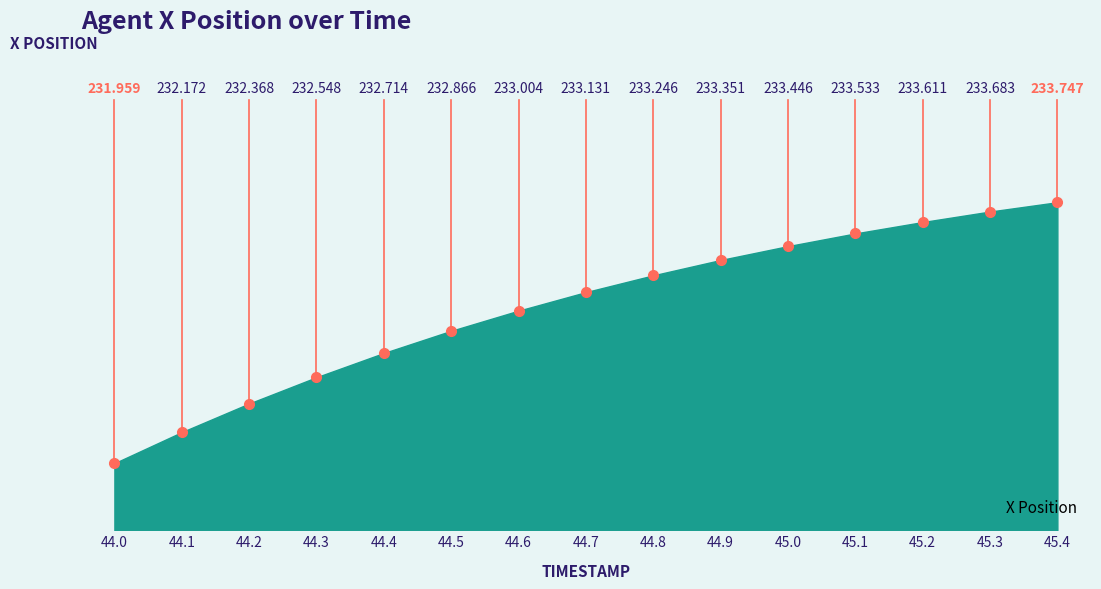

What is the minimum value shown in the chart?

232.0